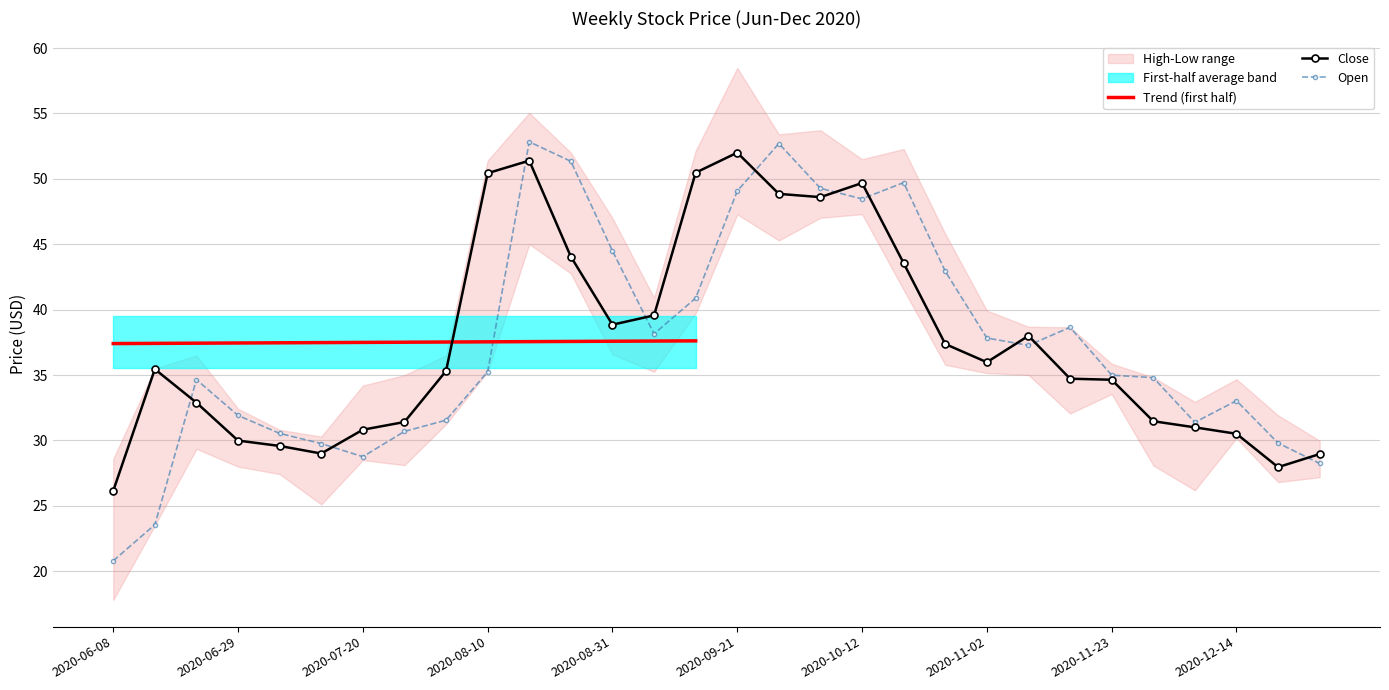

Between which two adjacent categories do Close and Open first intersect?

2020-06-15 and 2020-06-22